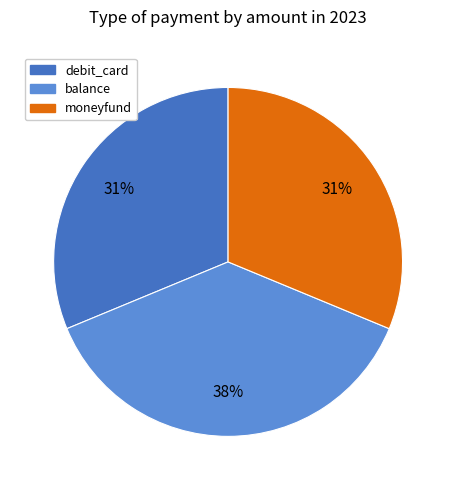

Is there any slice that represents more than half of the pie?

No